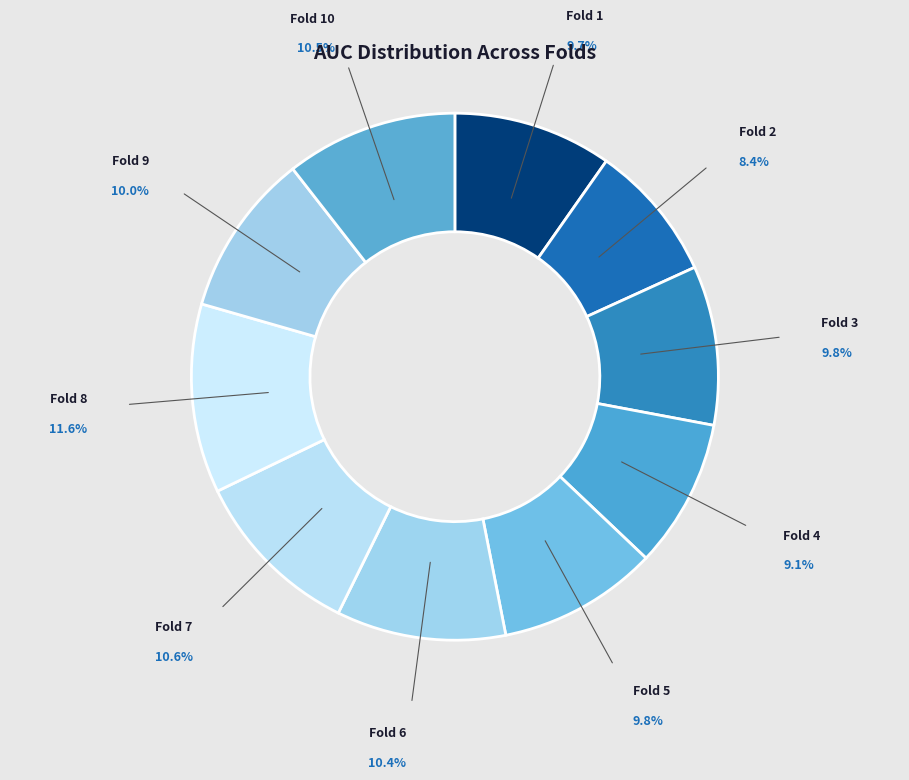

How many segments does this pie chart have?

10